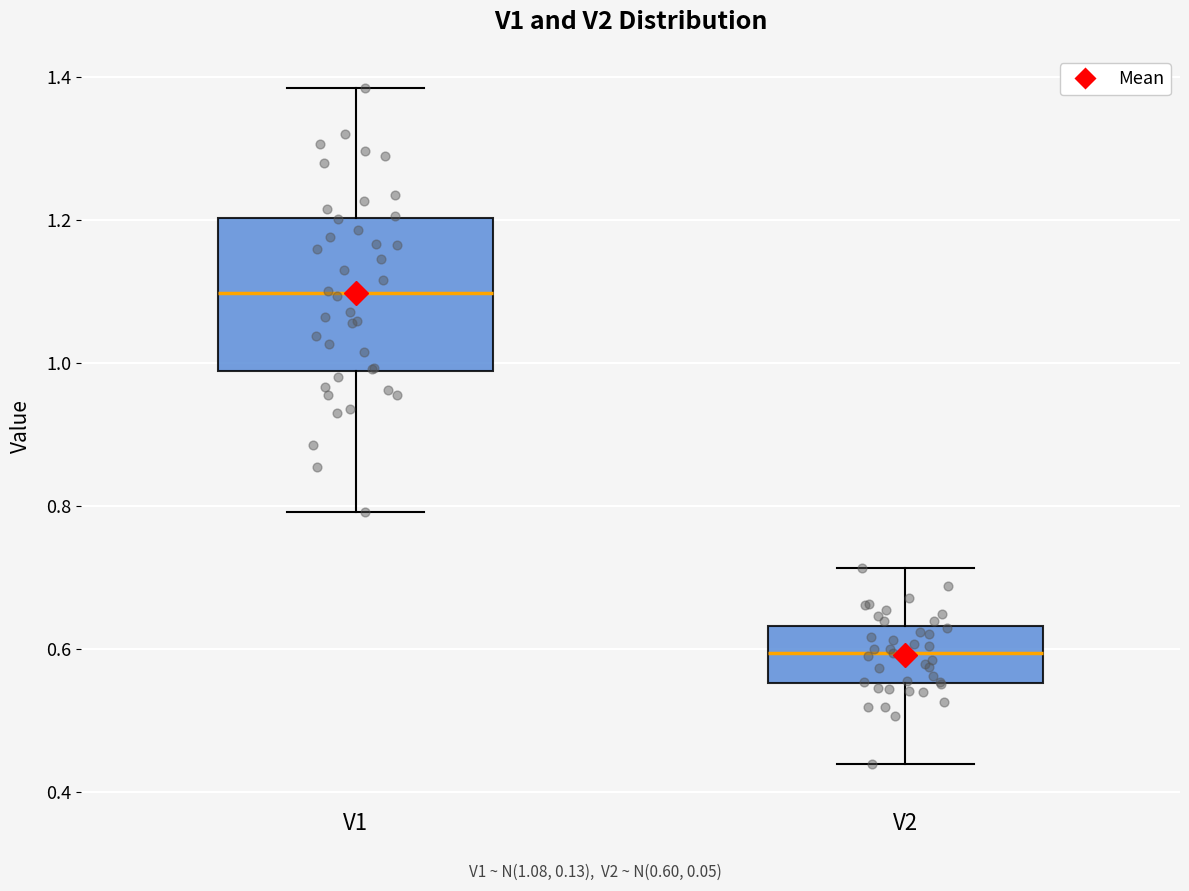

Which box is the tallest, from its lower edge to its upper edge?

V1